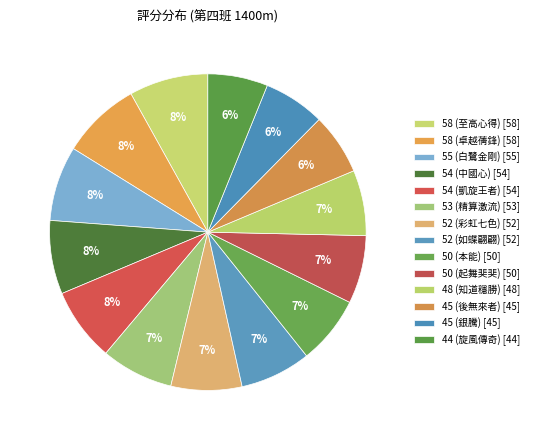

Which category has the smallest portion of the pie?

44 (旋風傳奇)